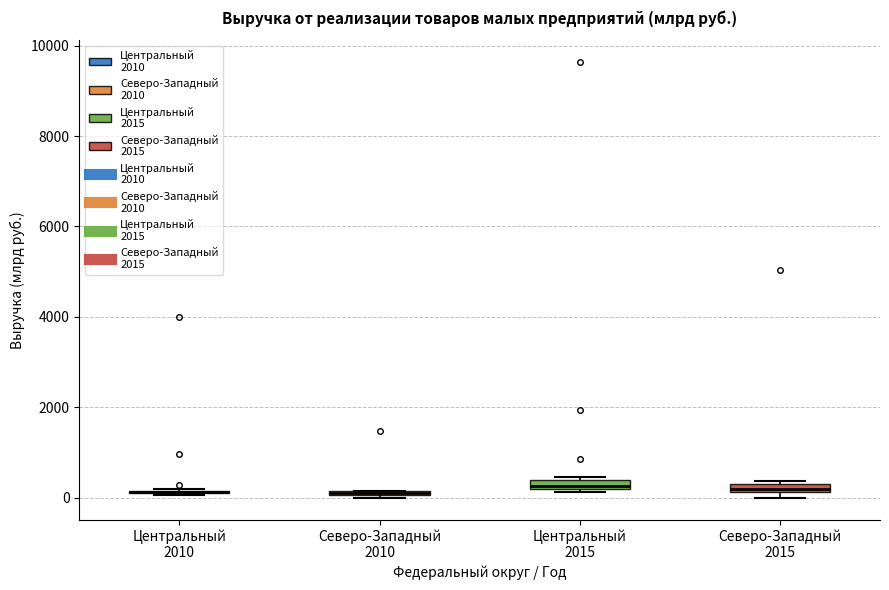

Where is the lower edge of the box for Центральный 2015 on the y-axis? The values are not printed on the chart, so give them approximately, as read against the axis.

200